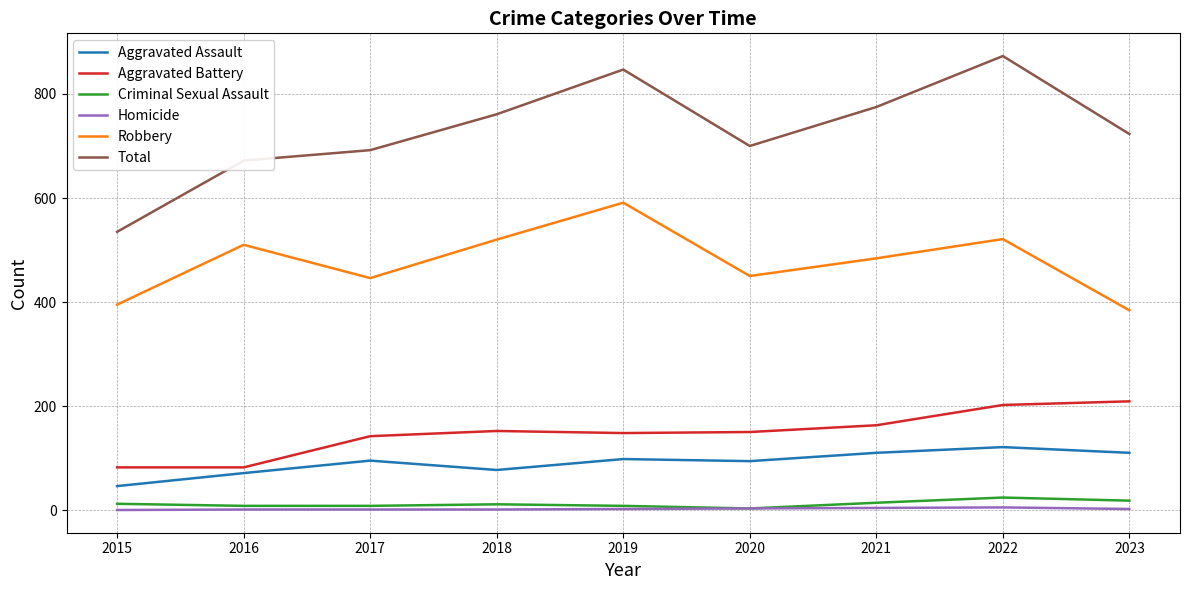

How many values in the Total series are below 723?

4